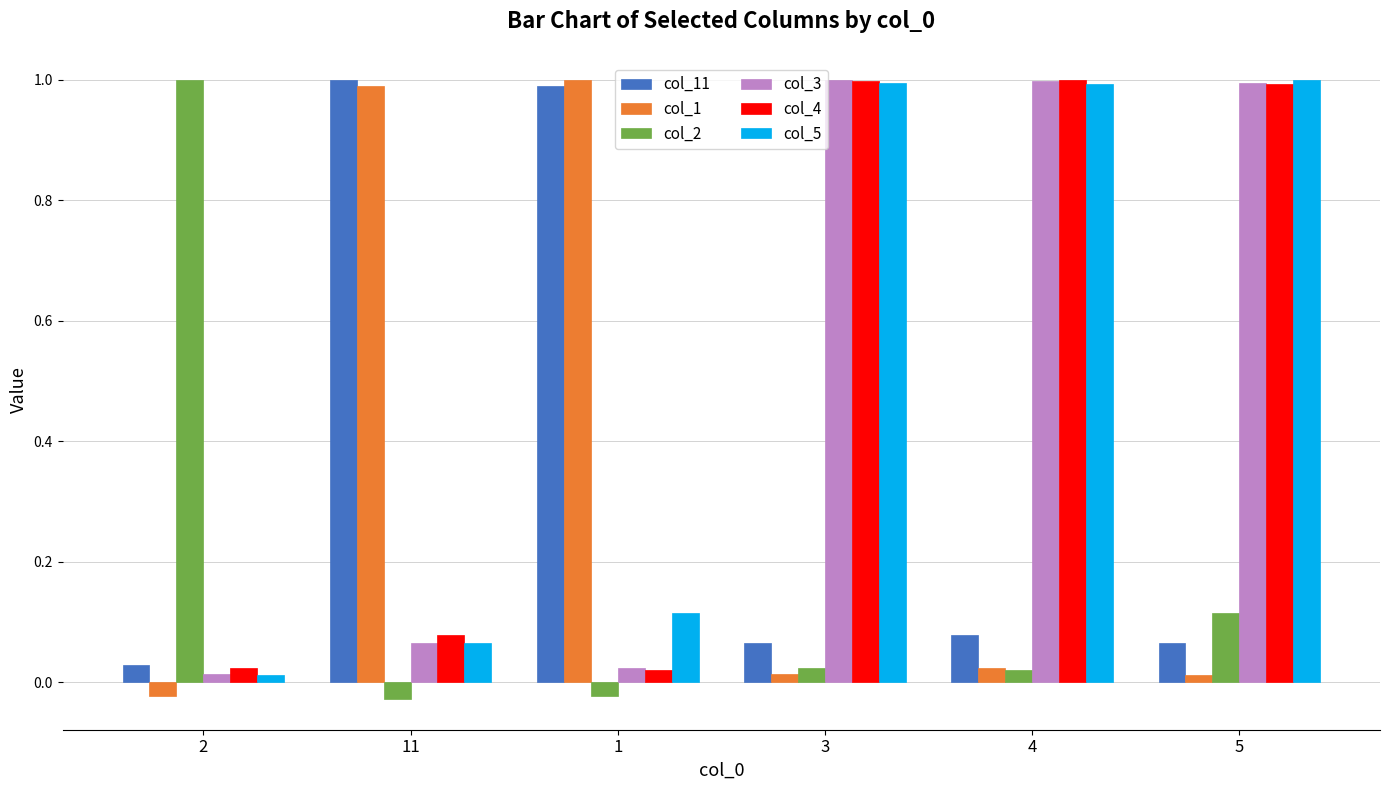

At how many categories does at least one series exceed 0?

6